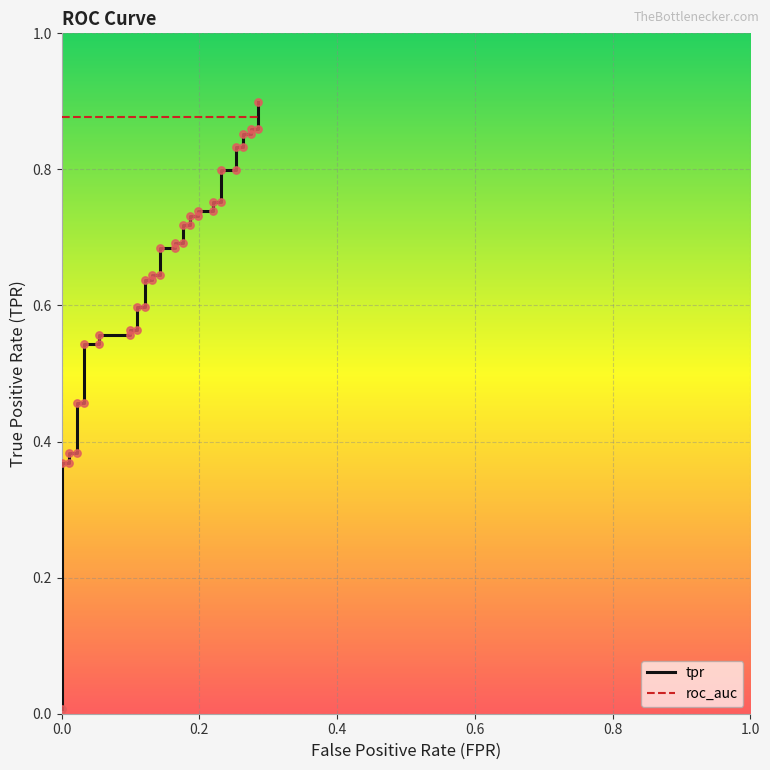

Is the value of roc_auc at 30 greater than the value of tpr at 12?

Yes